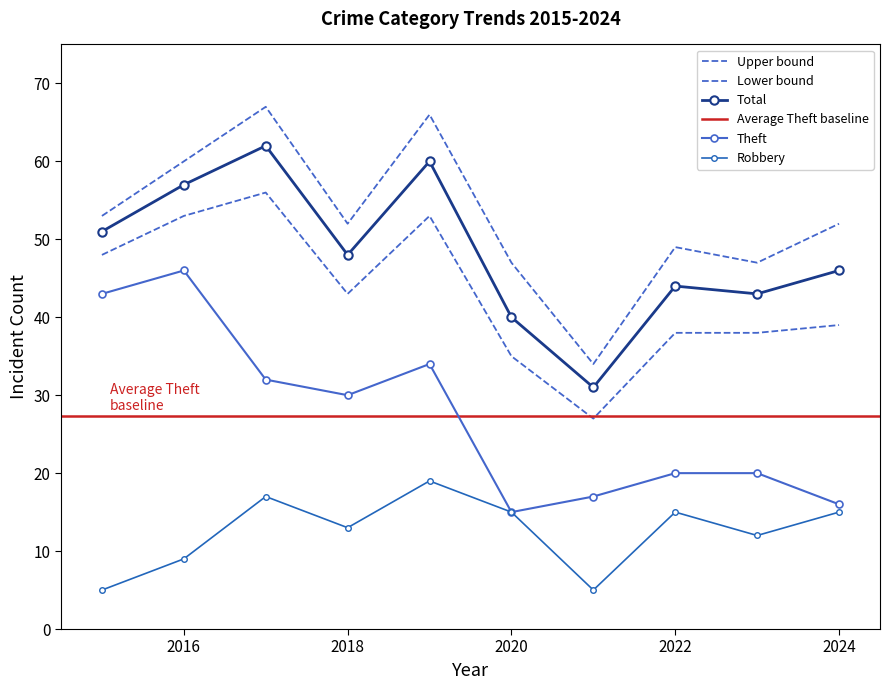

True or false: Robbery and Total cross at least once.

False